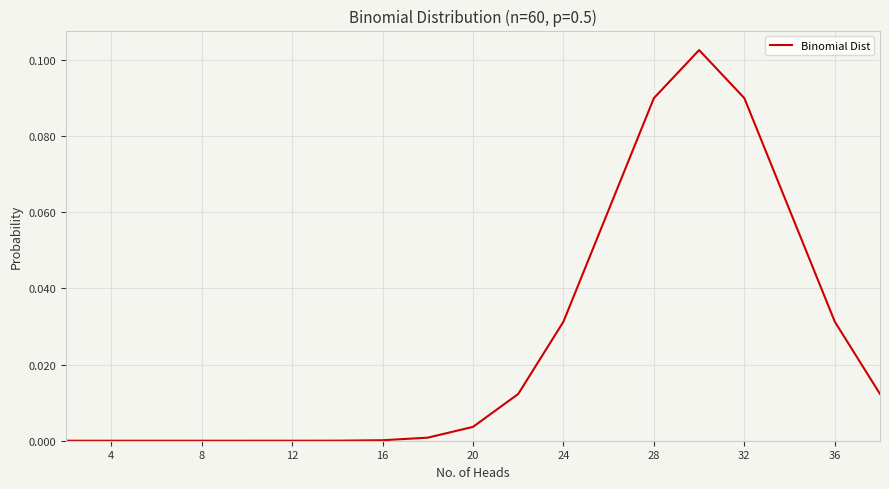

How many interior local peaks (higher than both neighbors) does the data have?

1